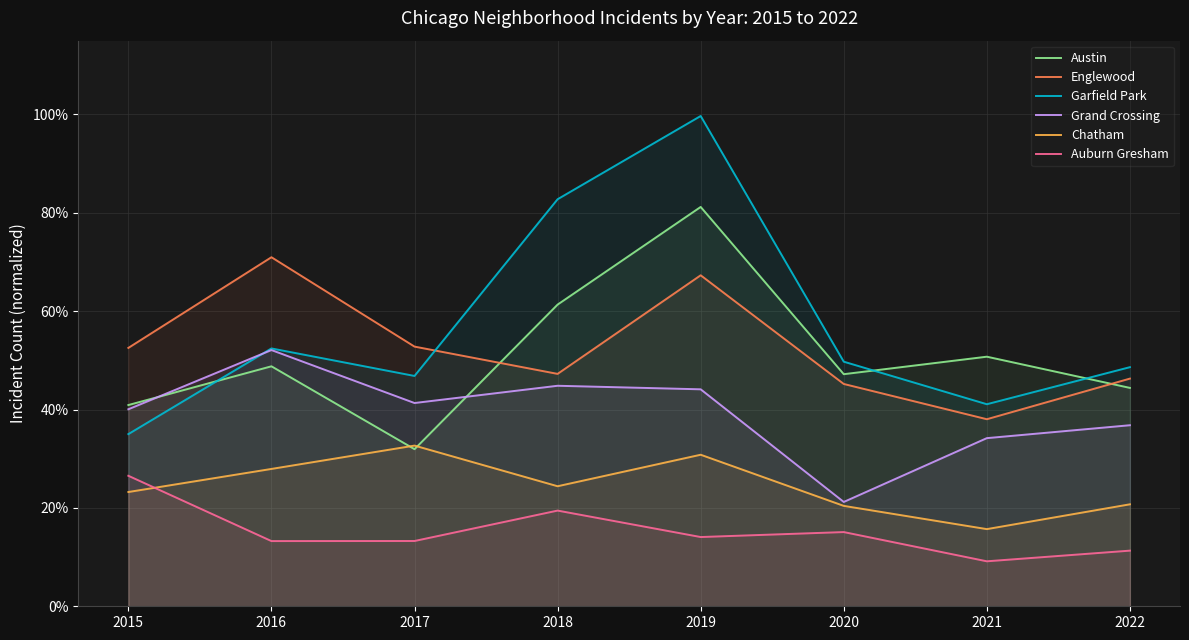

Is the value of Grand Crossing at 2015 greater than the value of Austin at 2020?

No